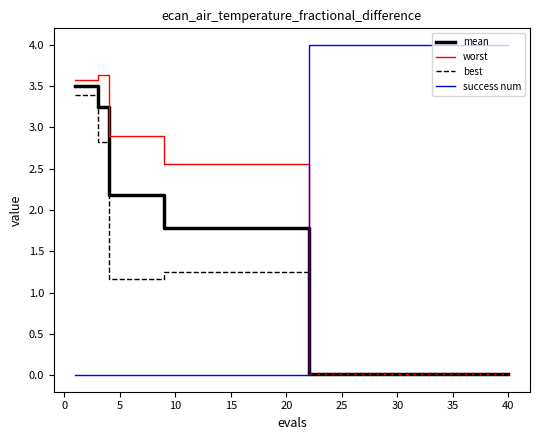

Which series has the largest range (max minus min)?

success num